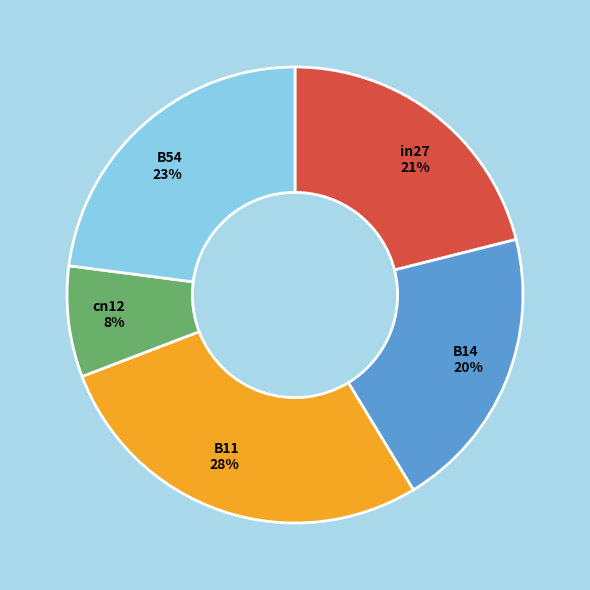

Does cn12 represent more than half of the total?

No